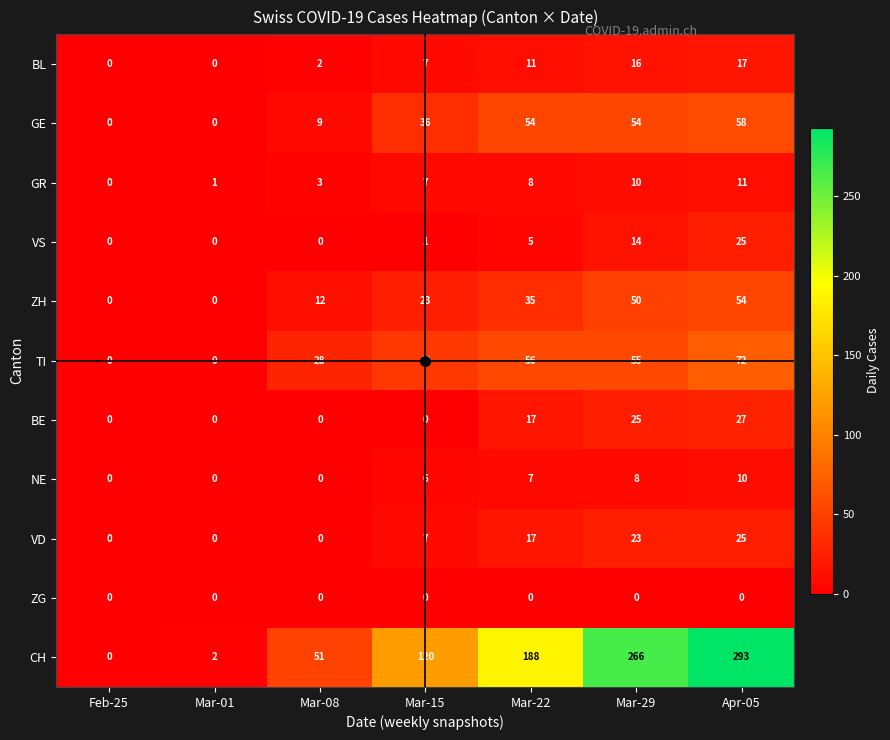

Which series has the largest total across all categories?

CH